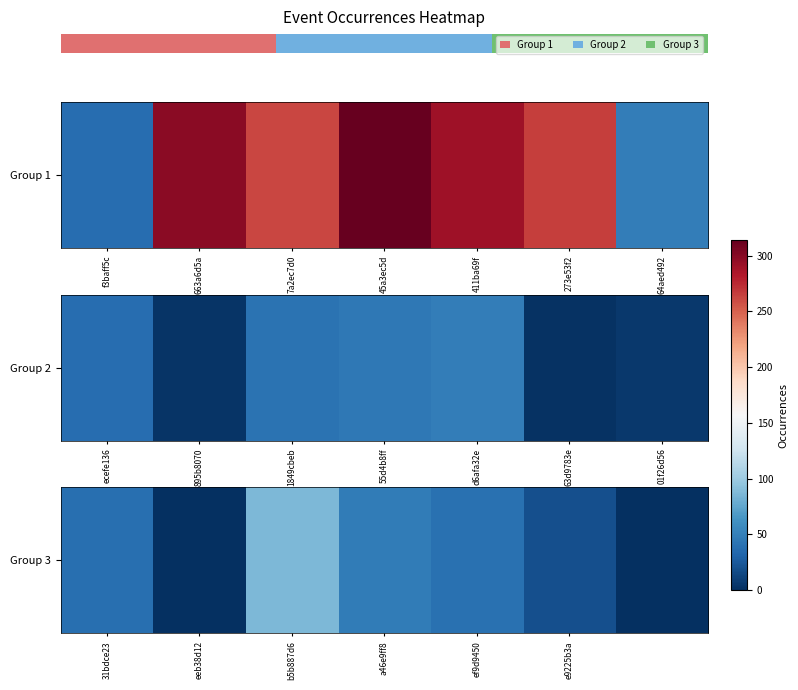

Count the number of categories in the chart.

7